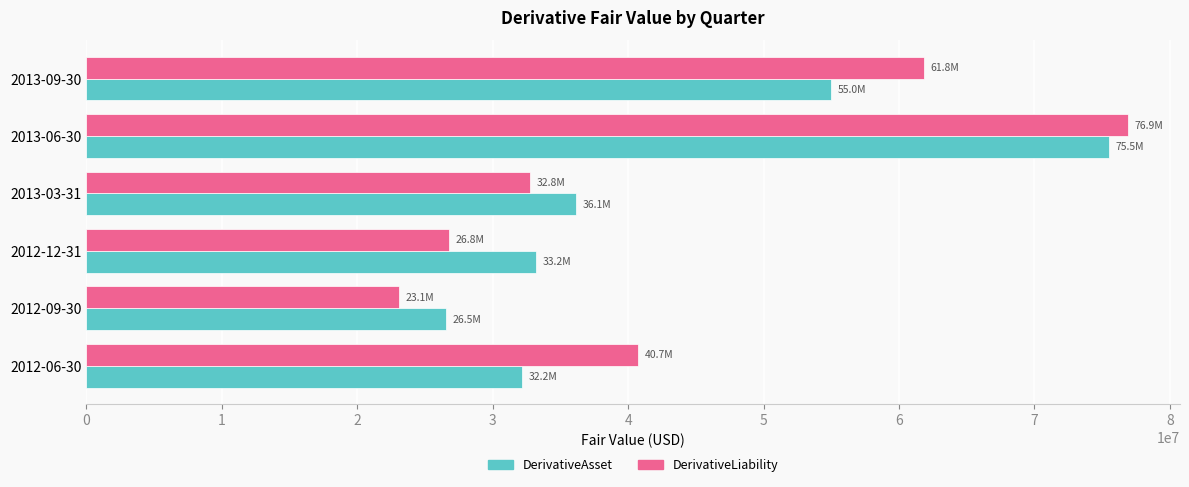

What is the spread (max minus min) of values at 2013-03-31?

3344991